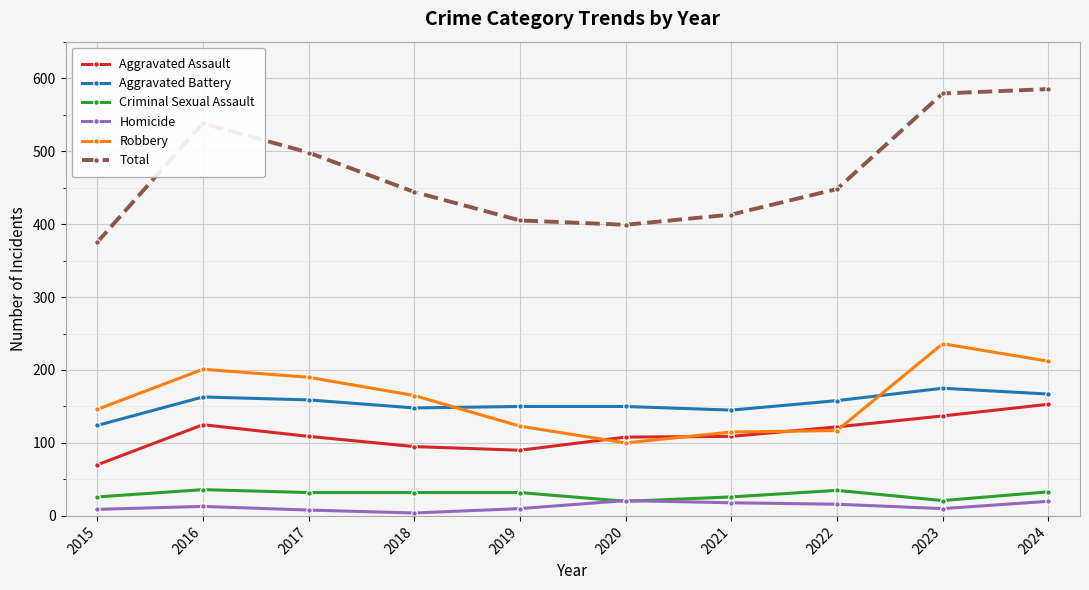

Where is Robbery nearest to the value 168?

2018